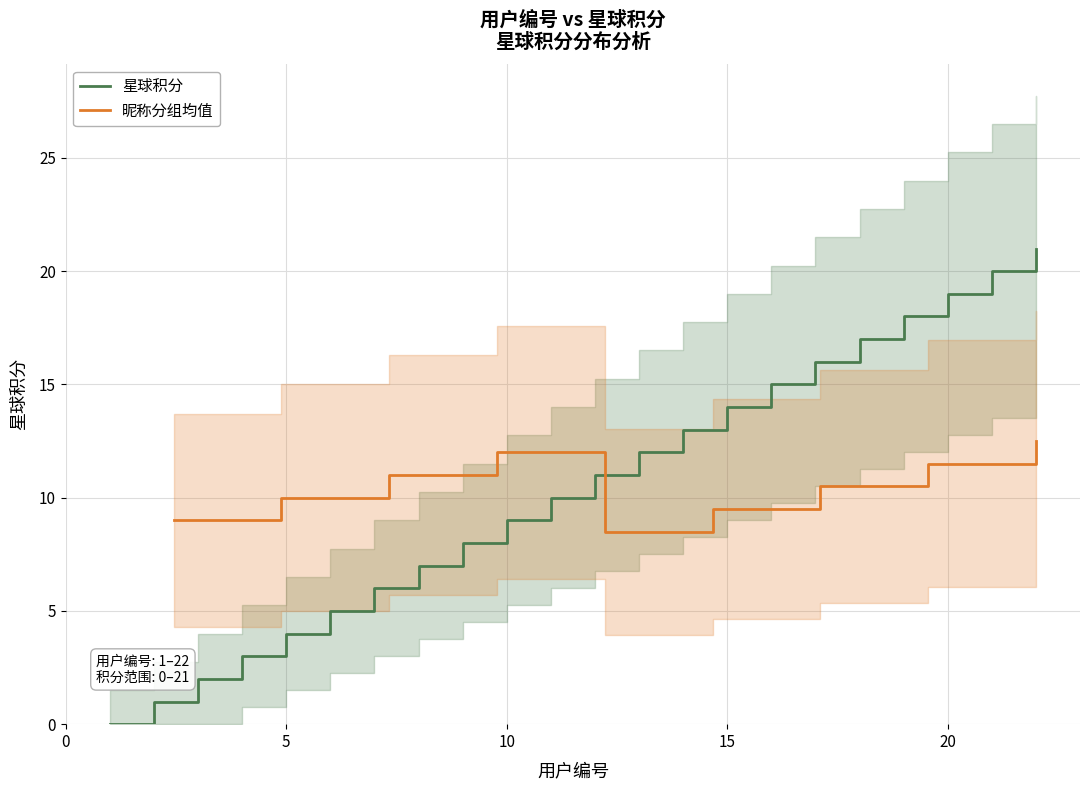

Reading left to right, list all the values displayed in this chart.

0	1	2	3	4	5	6	7	8	9	10	11	12	13	14	15	16	17	18	19	20	21